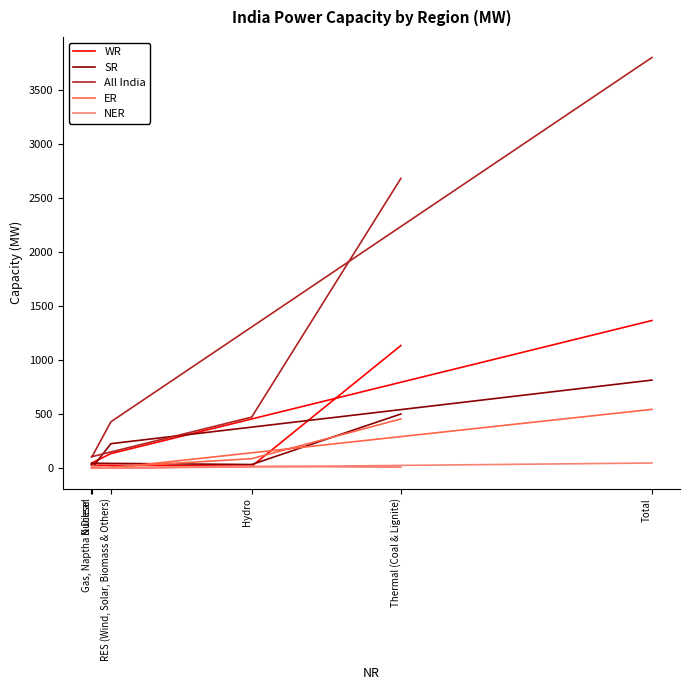

Where does the NER series first go above 17?

Gas, Naptha & Diesel